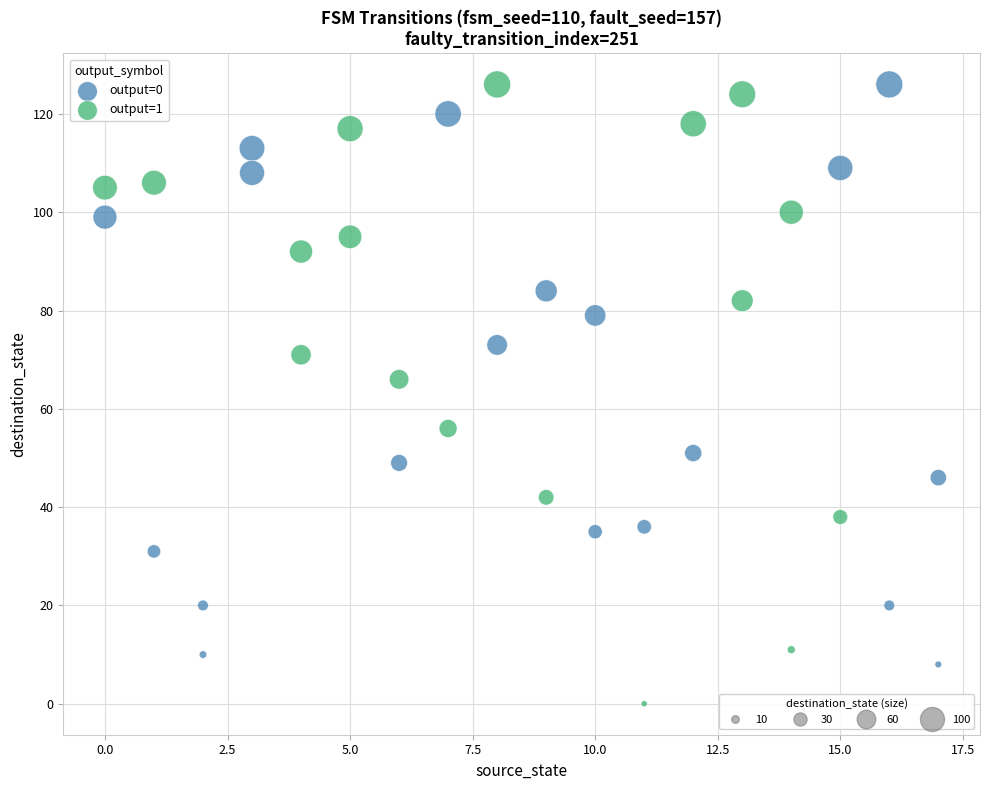

Which series contains the lowest Y value?

output=1